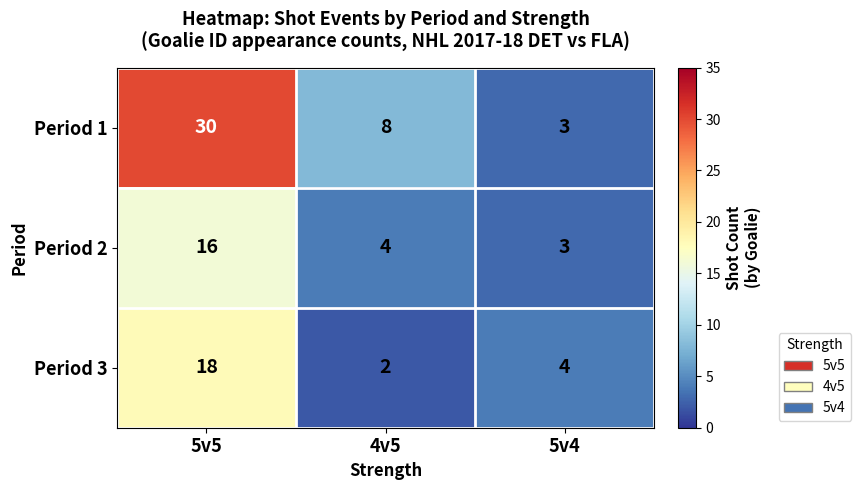

What is the total value across all series at 5v4?

10